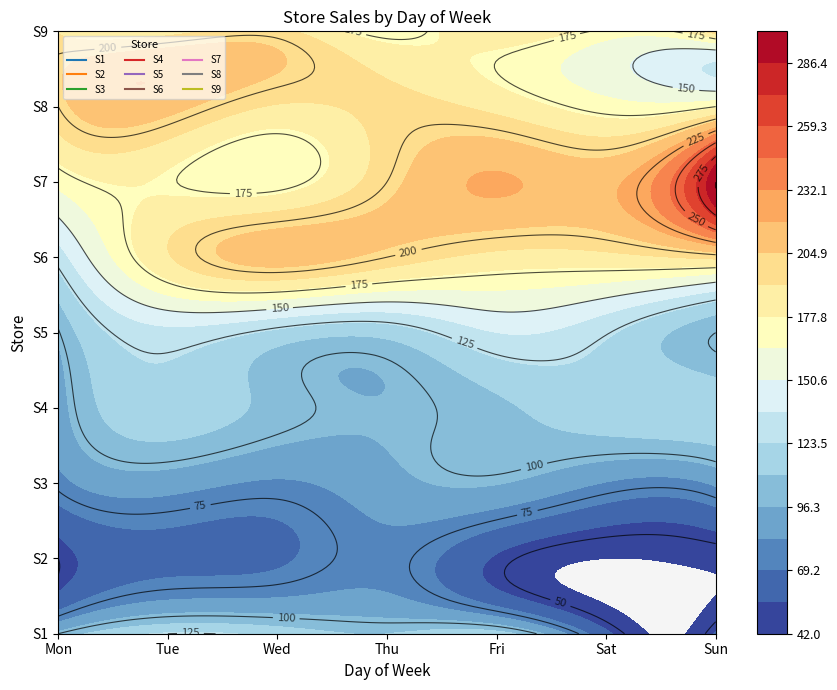

Reading left to right, transcribe all the data shown in this chart.

S1: 100	125	119	110	116	59	57
S2: 50	65	67	78	54	42	45
S3: 78	89	81	92	97	82	85
S4: 90	120	105	97	107	119	120
S5: 99	133	120	115	137	126	100
S6: 130	190	211	200	187	187	195
S7: 168	176	170	200	220	215	300
S8: 200	210	190	195	187	170	175
S9: 190	185	195	170	189	172	200